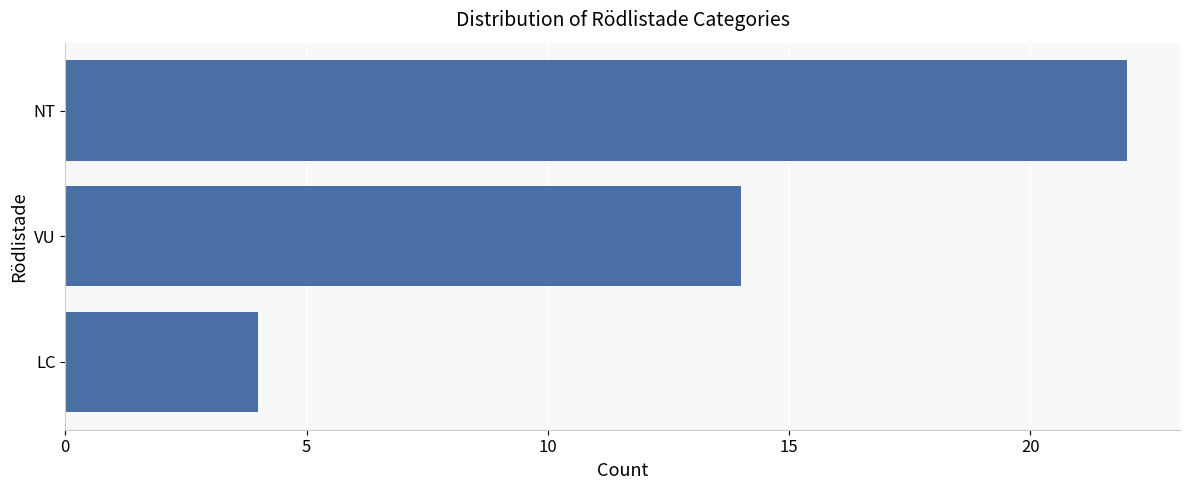

Does the chart contain any negative values?

No